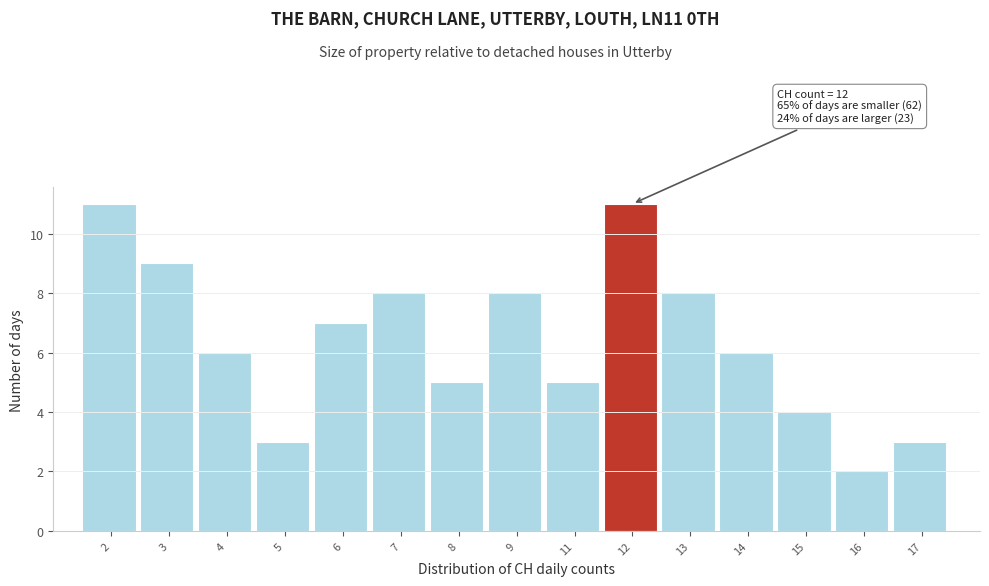

Reading left to right, transcribe all the data shown in this chart.

11	9	6	3	7	8	5	8	5	11	8	6	4	2	3